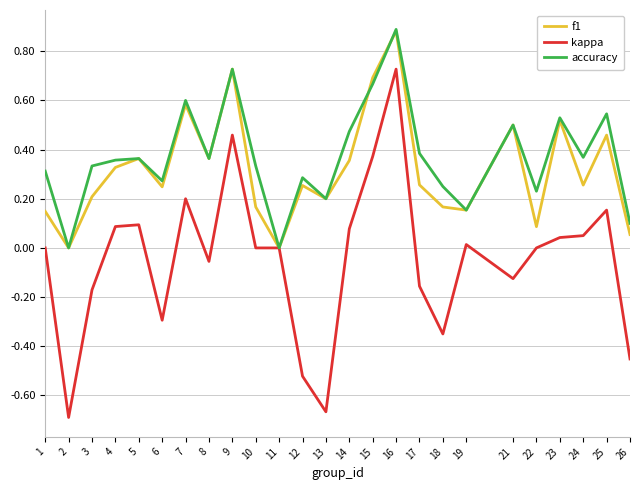

What is the total value across all series at 16?

2.5